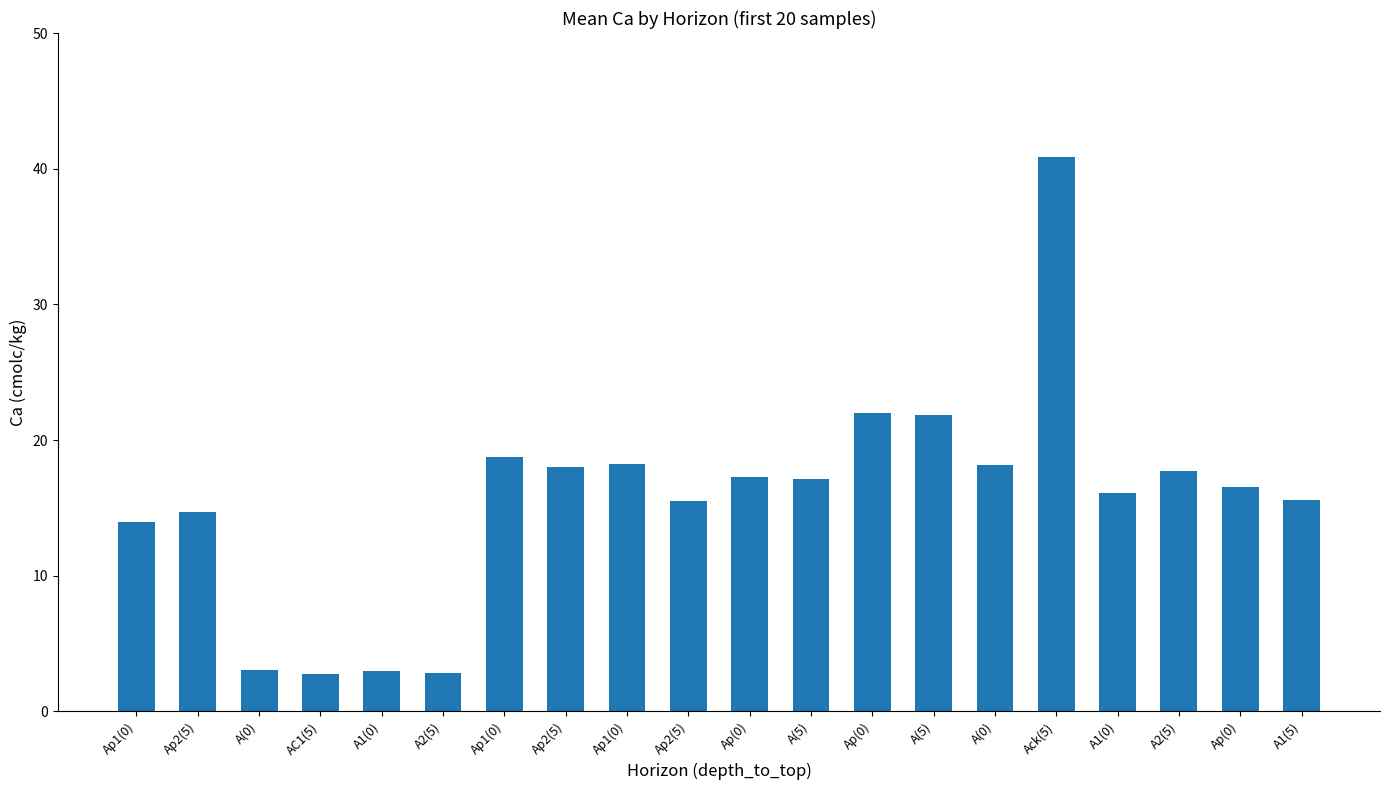

Reading left to right, list all the values displayed in this chart.

Ap1(0)=14.0	Ap2(5)=14.7	A(0)=3.0	AC1(5)=2.8	A1(0)=3.0	A2(5)=2.8	Ap1(0)=18.8	Ap2(5)=18.0	Ap1(0)=18.2	Ap2(5)=15.5	Ap(0)=17.3	A(5)=17.1	Ap(0)=22.0	A(5)=21.9	A(0)=18.2	Ack(5)=40.9	A1(0)=16.1	A2(5)=17.7	Ap(0)=16.6	A1(5)=15.6